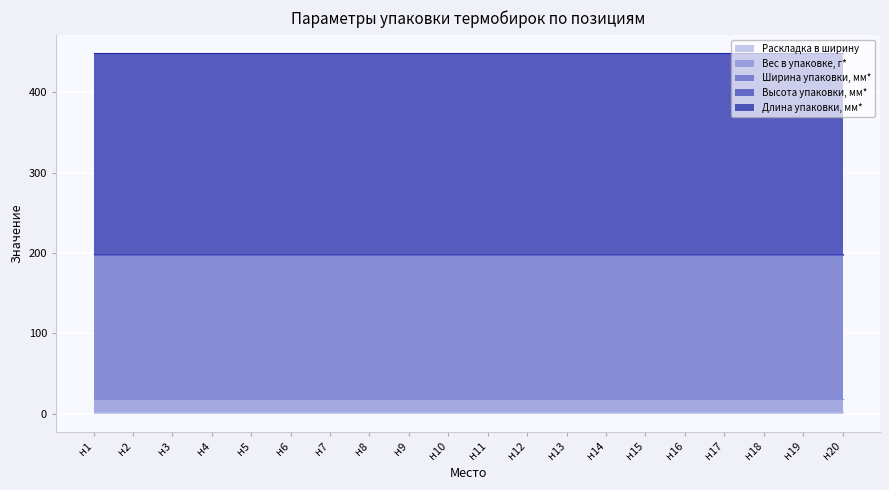

Which series changed the most between н8 and н19?

Раскладка в ширину